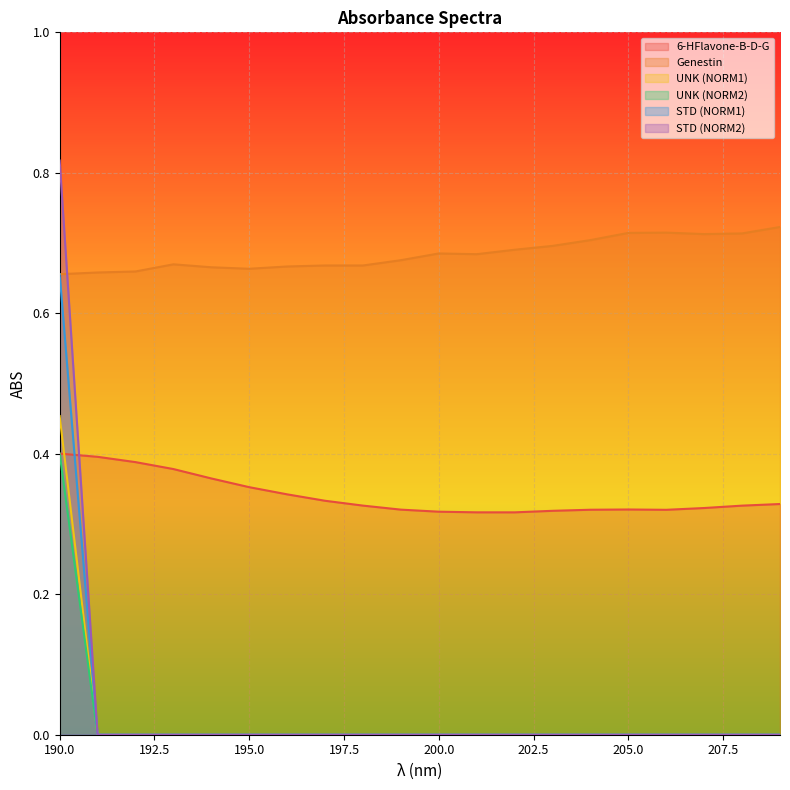

What is the greatest value displayed?

0.8